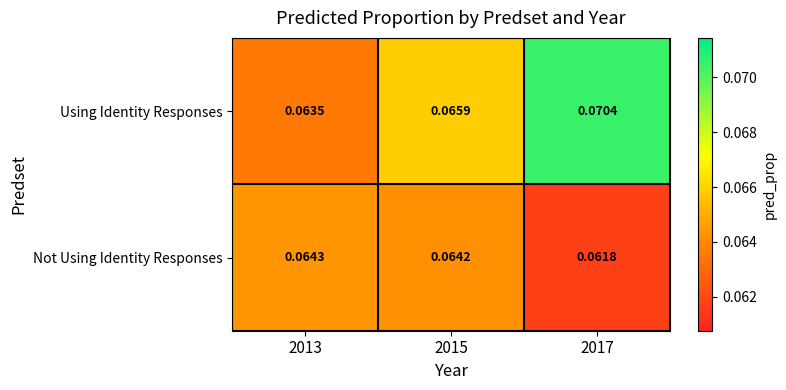

Is the value of Not Using Identity Responses at 2015 greater than the value of Using Identity Responses at 2013?

Yes